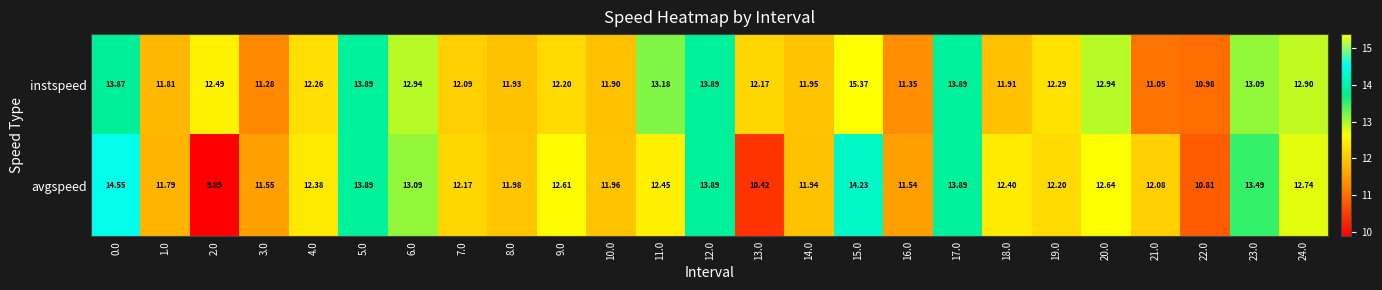

How many values in the instspeed series are below 12?

9